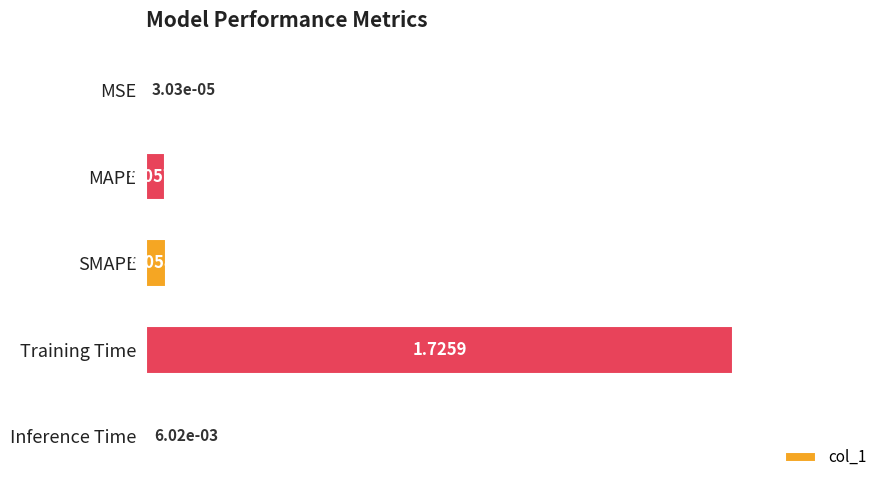

Which category has the highest value across all series?

Training Time